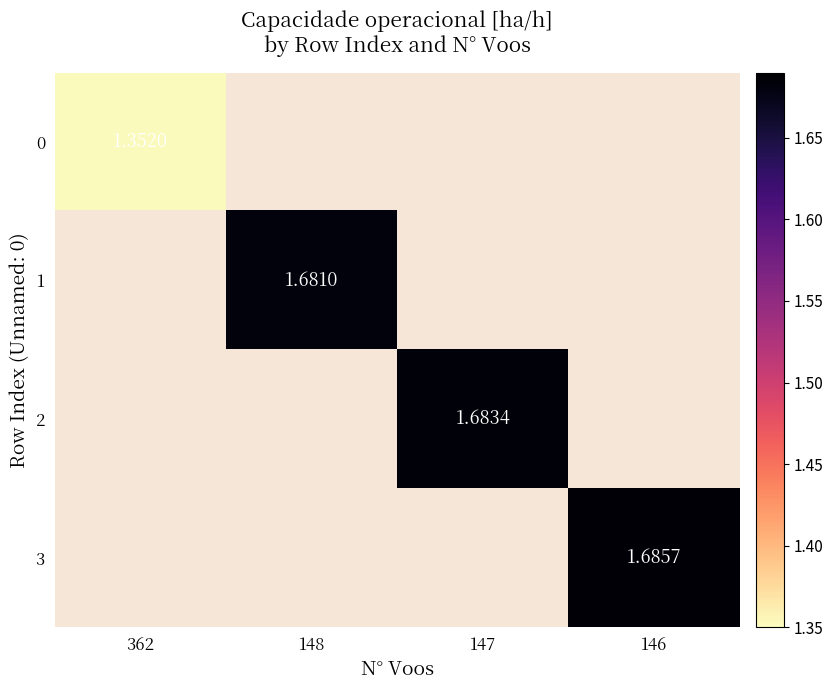

Which label corresponds to the largest value in the chart?

146